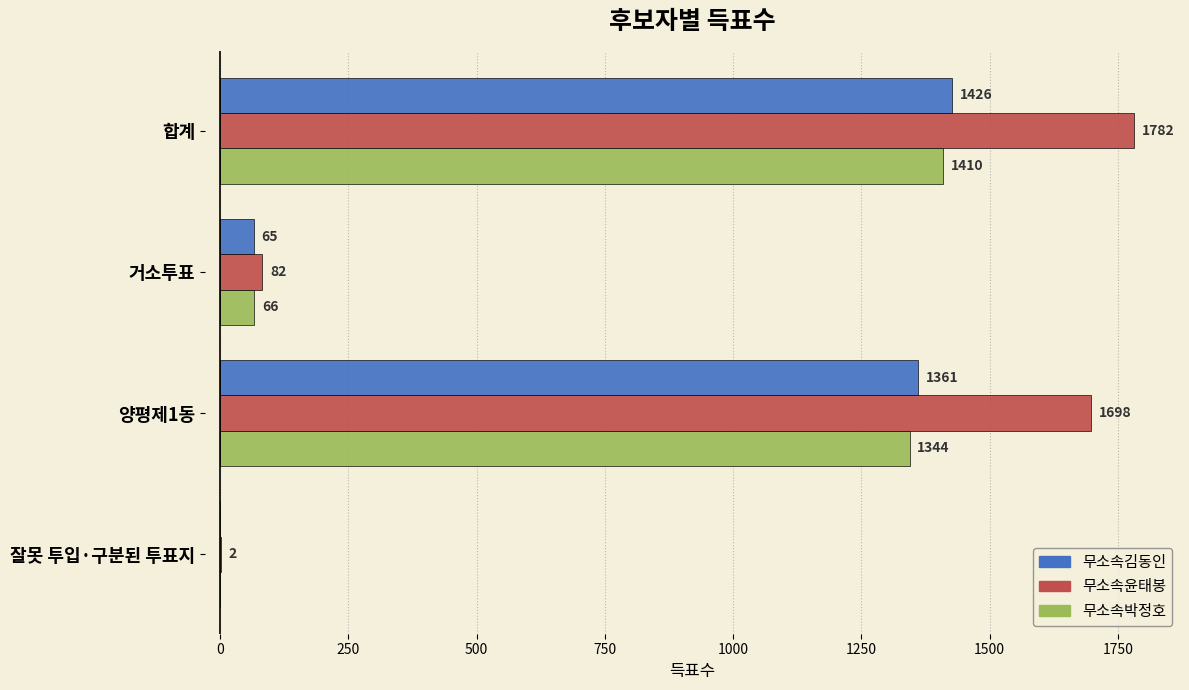

At which category is the sum across all series the highest?

합계